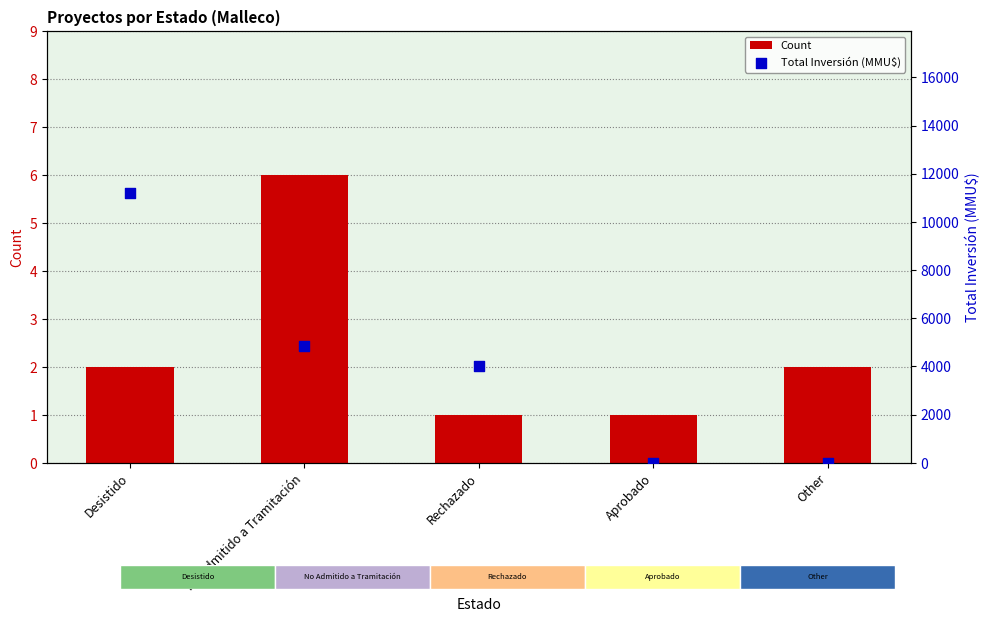

At how many categories does at least one series exceed 7657?

1